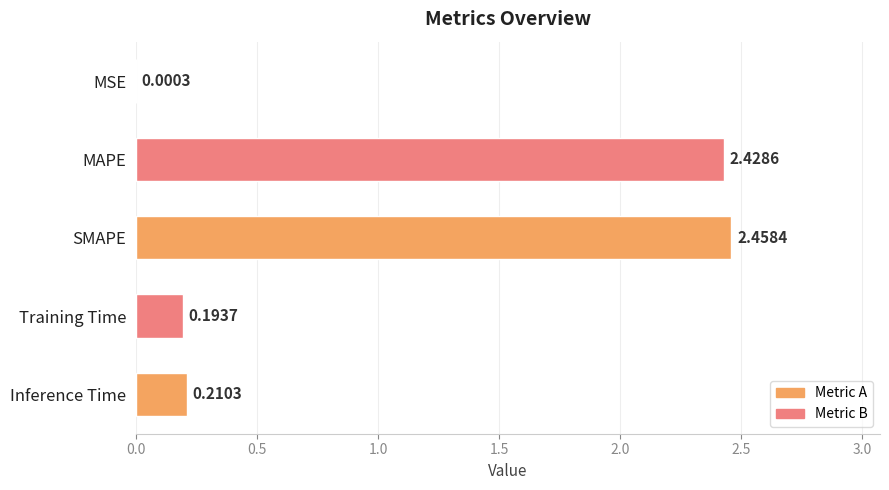

Are the bars horizontal?

Yes